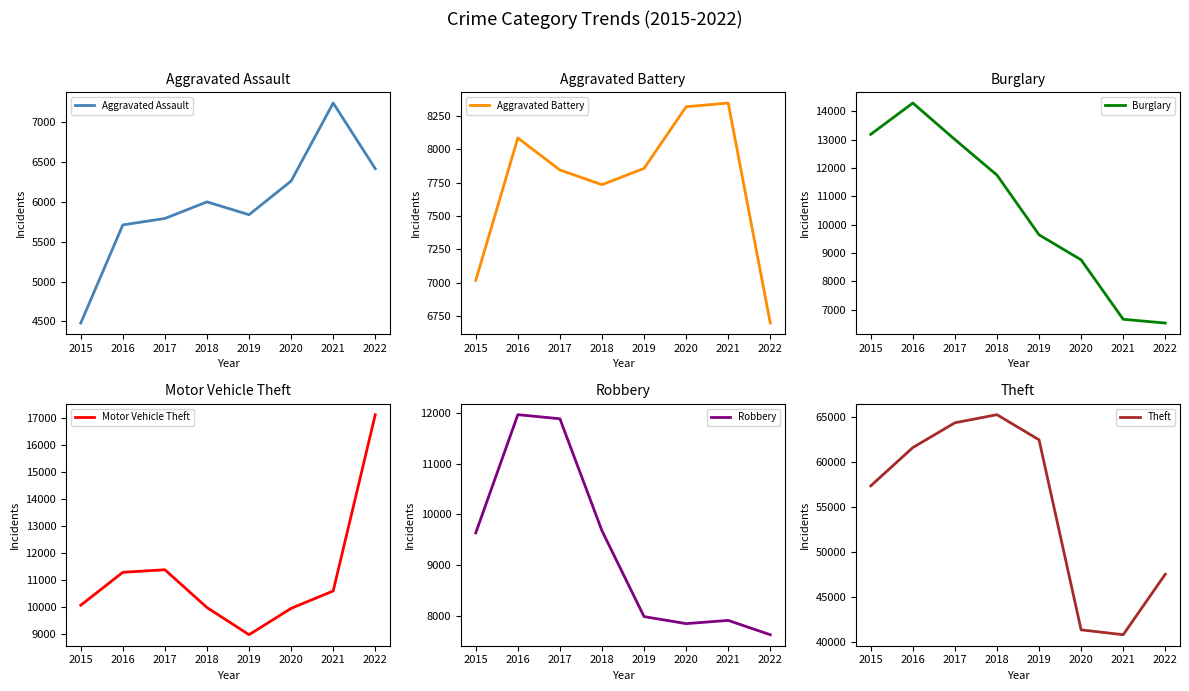

At which label does Aggravated Assault reach its peak?

2021